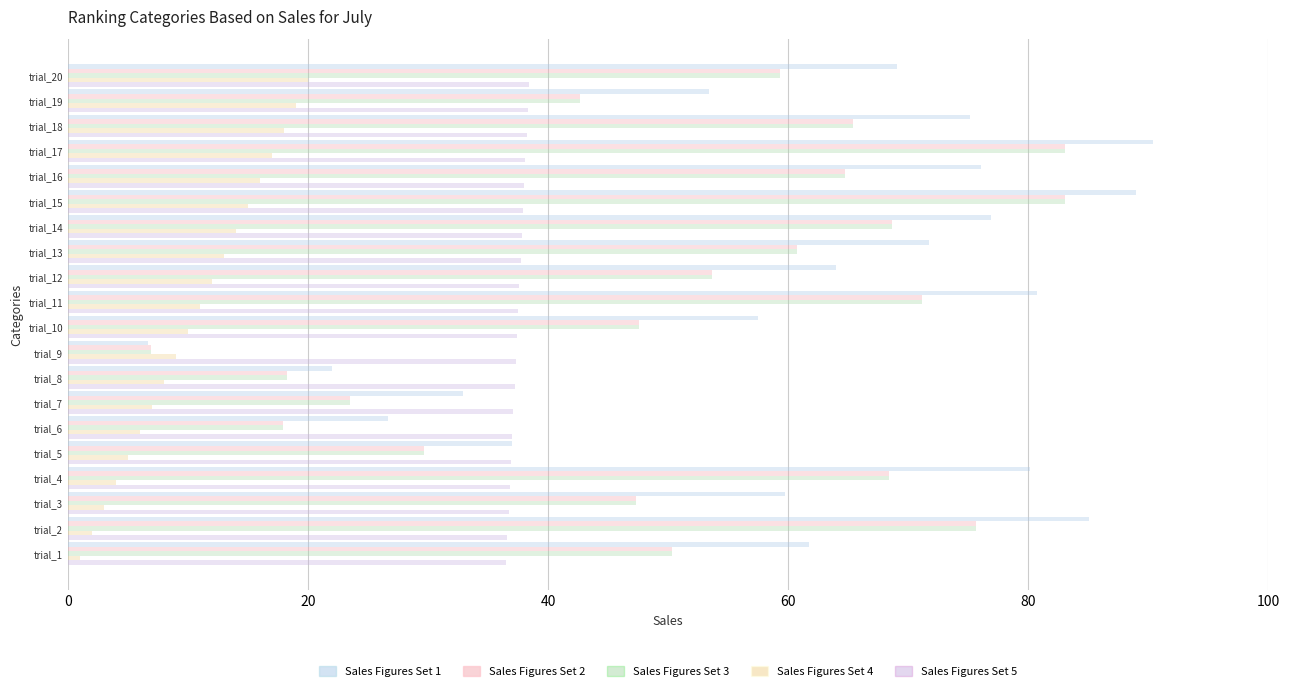

What is the difference between the second highest and second lowest values in the Sales Figures Set 5 series?

1.7